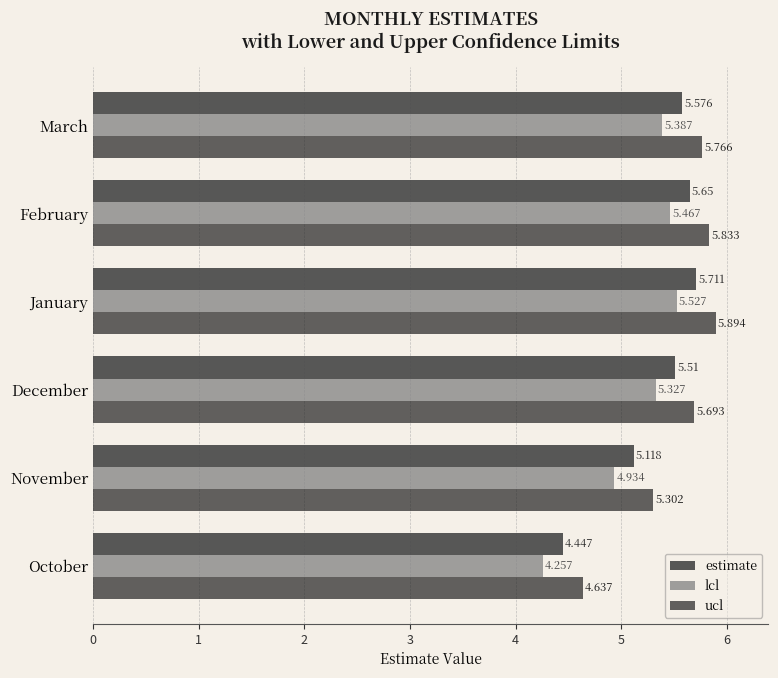

Rank the series by their maximum value, from highest to lowest.

ucl, estimate, lcl